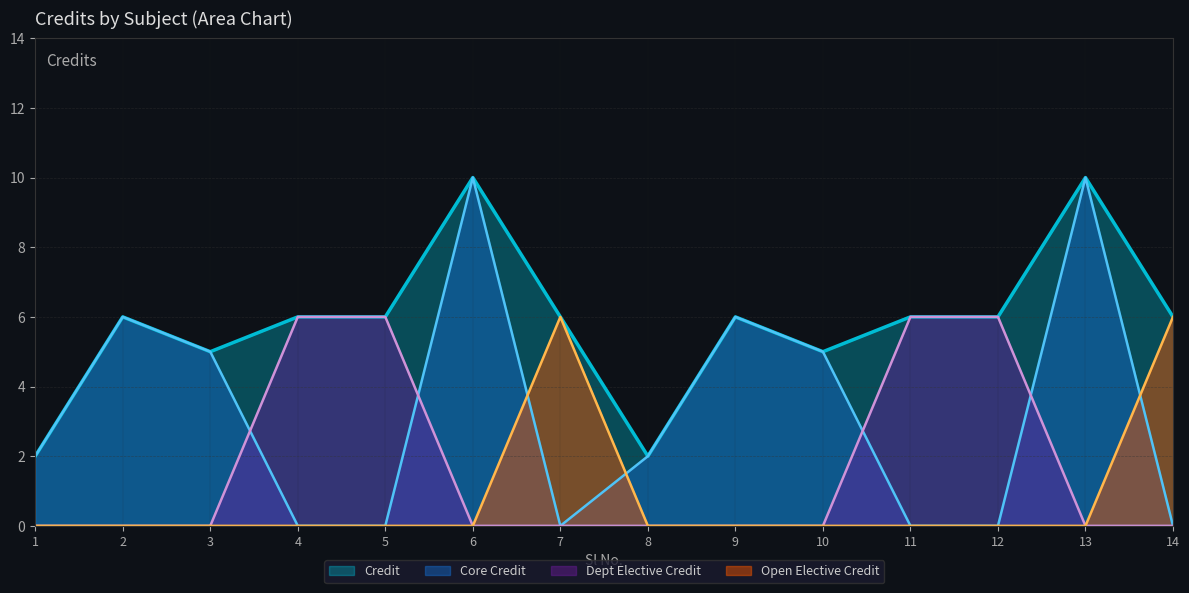

How many data points are less than 6?

4